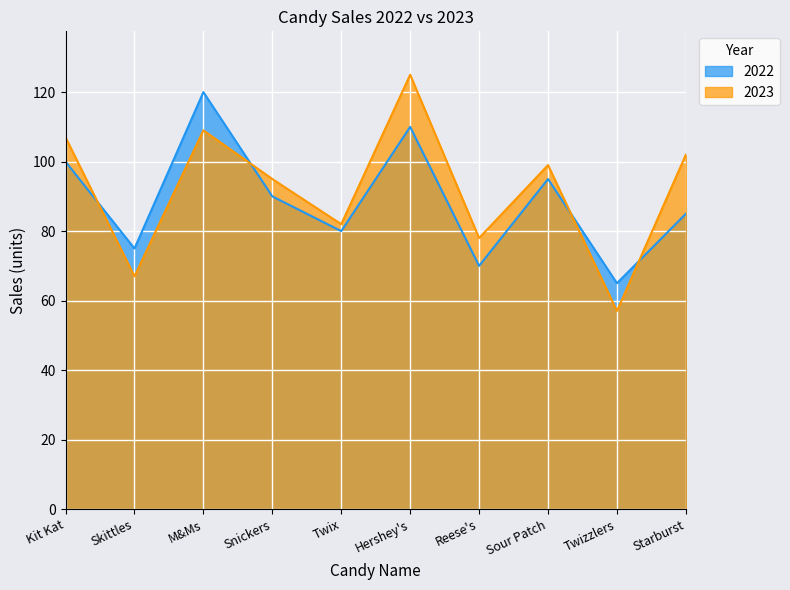

Does the chart display data point markers on the line(s)?

No